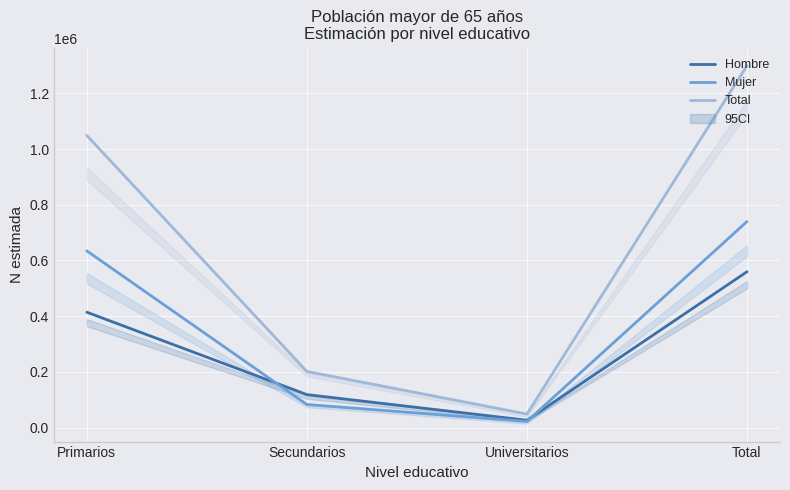

True or false: Hombre has a value of 414398 at Primarios.

True